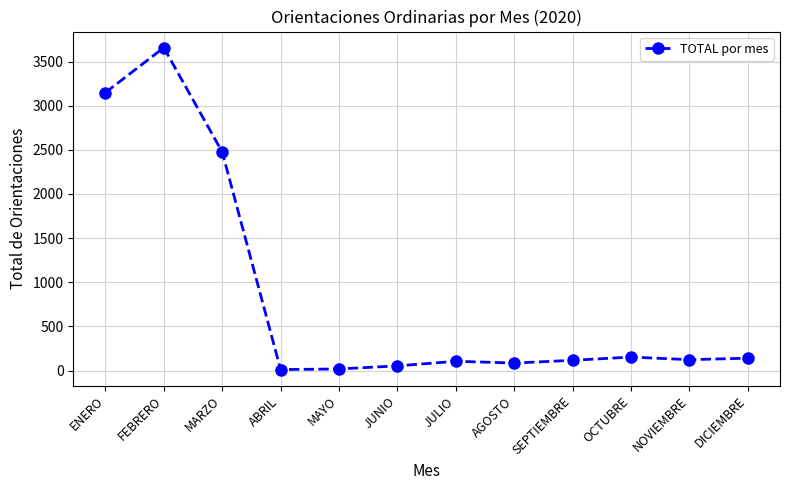

True or false: there are more than 1 points higher than both neighbors.

True